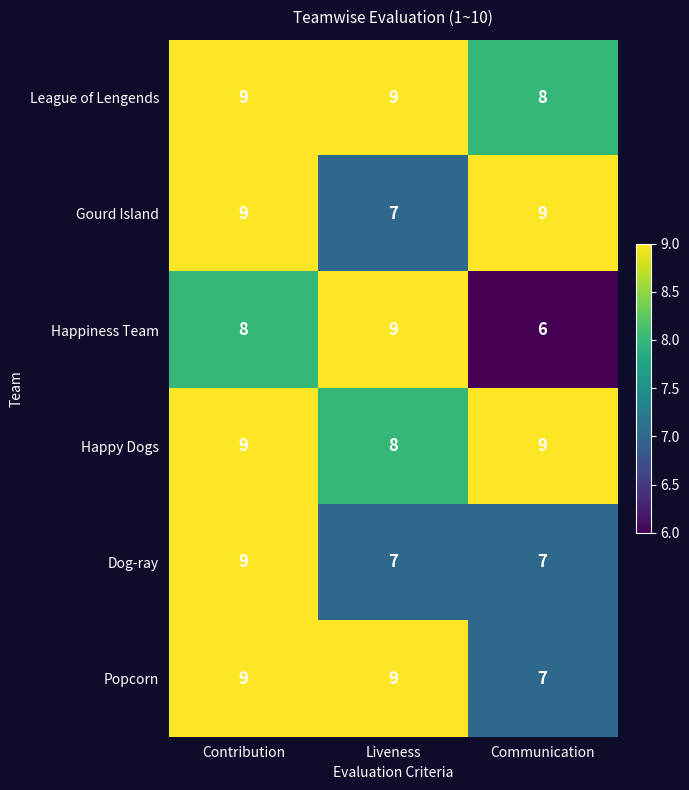

Reading left to right, extract all data points from this chart.

League of Lengends: 9	9	8
Gourd Island: 9	7	9
Happiness Team: 8	9	6
Happy Dogs: 9	8	9
Dog-ray: 9	7	7
Popcorn: 9	9	7